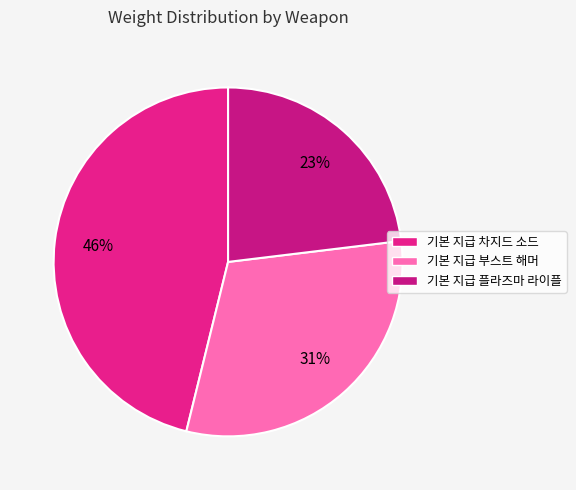

The 기본 지급 플라즈마 라이플 slice represents 36% of the pie. True or false?

False